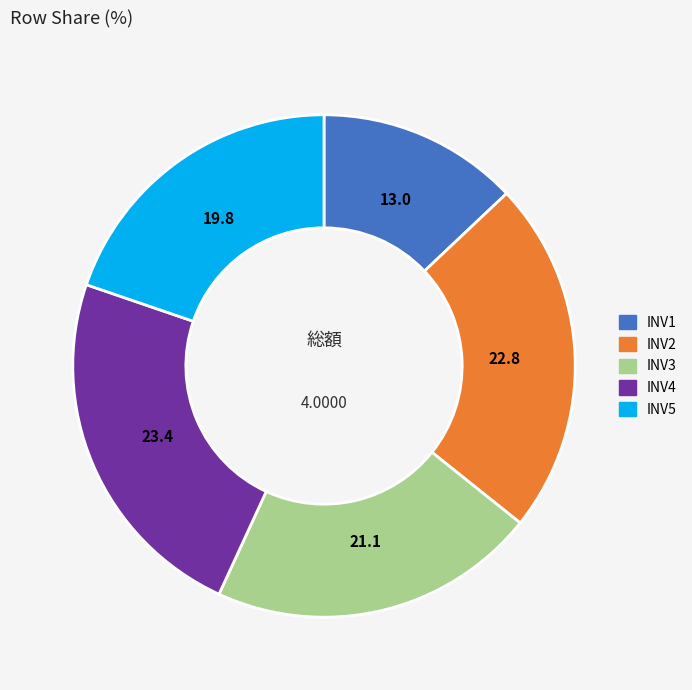

Is there any slice that represents more than half of the pie?

No